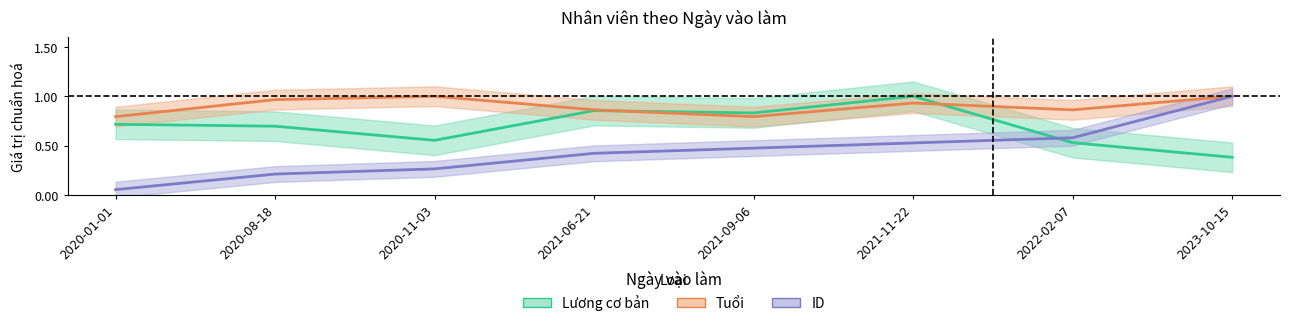

What is the spread (max minus min) of values at 2021-11-22?

0.5